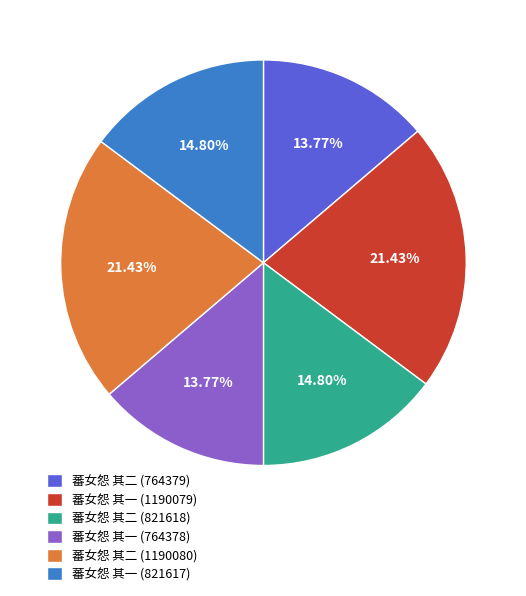

To the nearest percent, what is the difference between the largest and smallest slice percentages?

8%